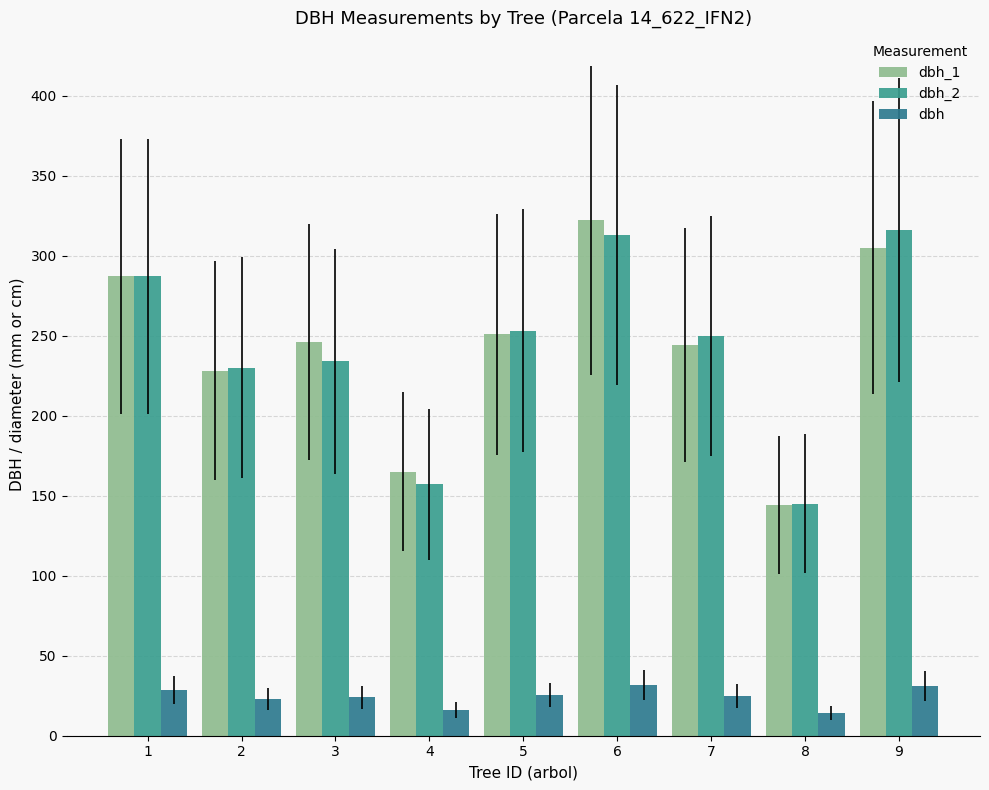

True or false: dbh has a value of 25.2 at 5.

True